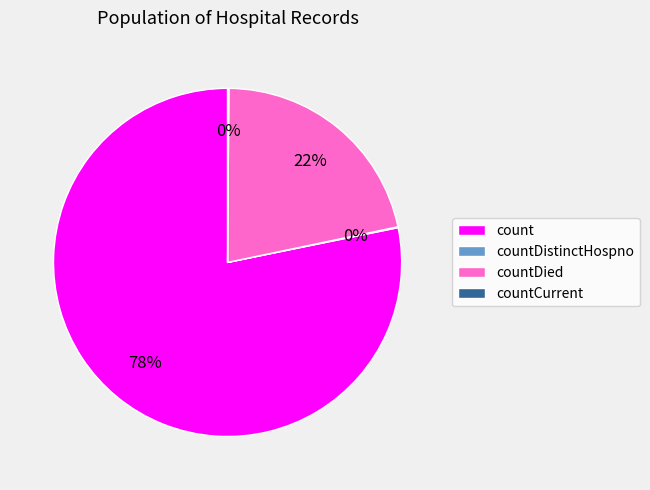

Which slice is the largest?

count